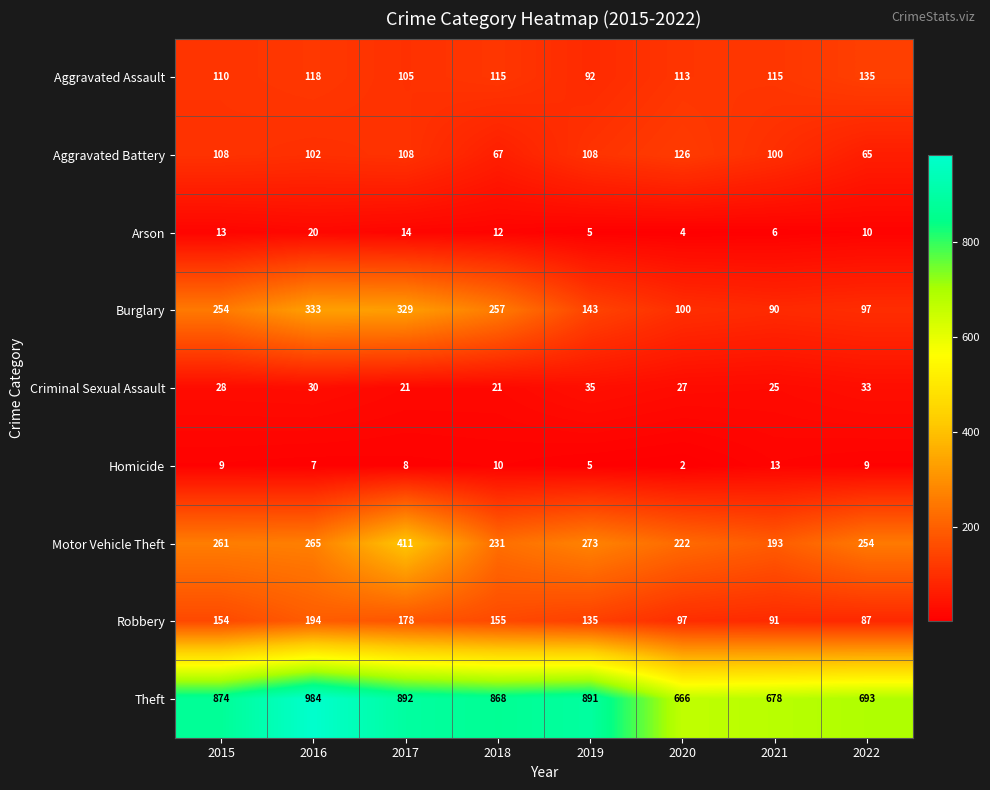

What is the difference between the maximum and minimum values in the Aggravated Battery series?

61